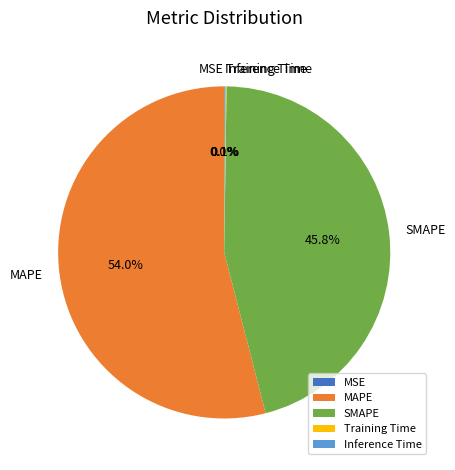

What percentage is NOT represented by SMAPE?

54.2%